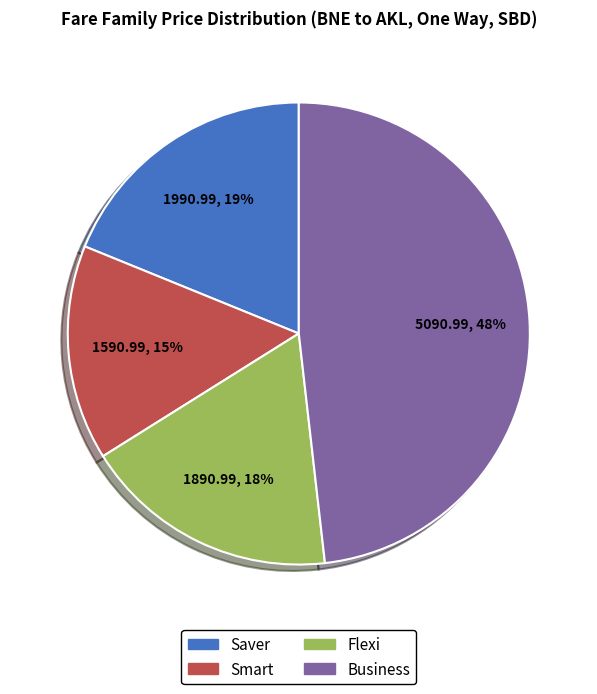

To the nearest percent, what is the combined percentage of Flexi and Smart?

33%